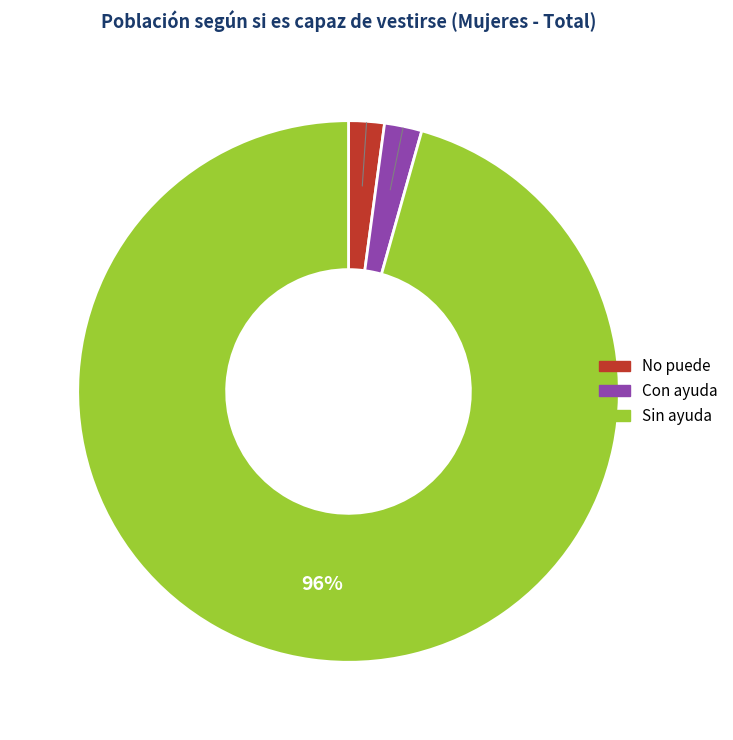

Do No puede and Sin ayuda together represent more than half of the pie?

Yes